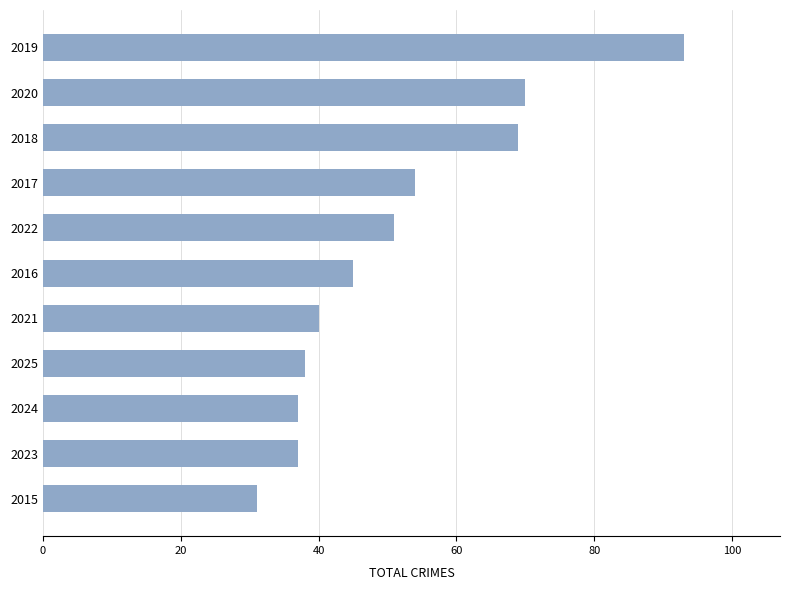

What is the average value?

51